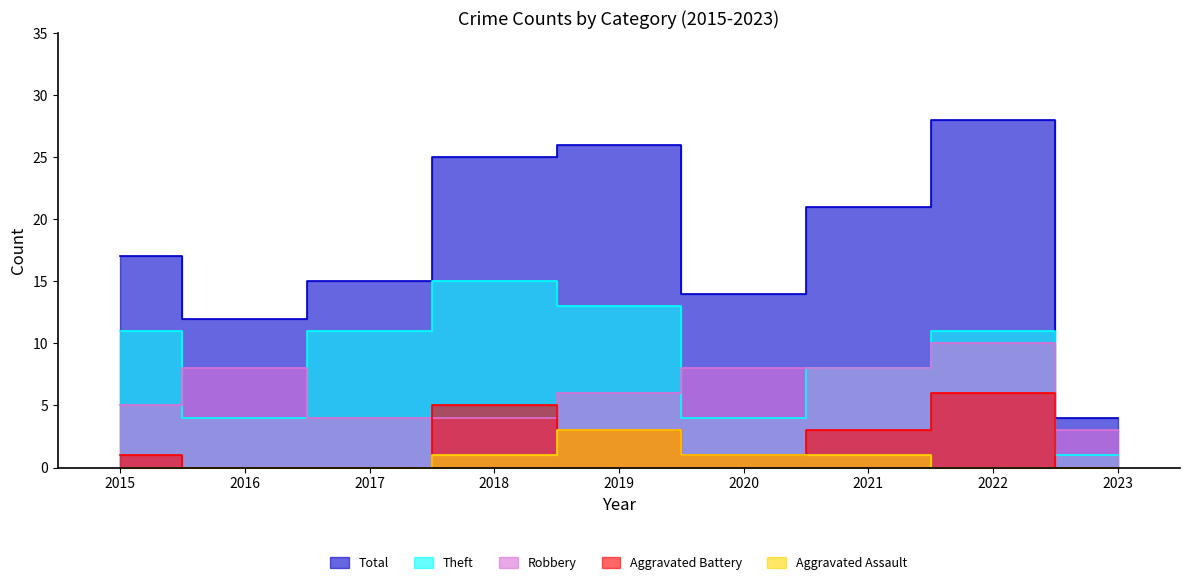

True or false: Theft and Total intersect in this chart.

False